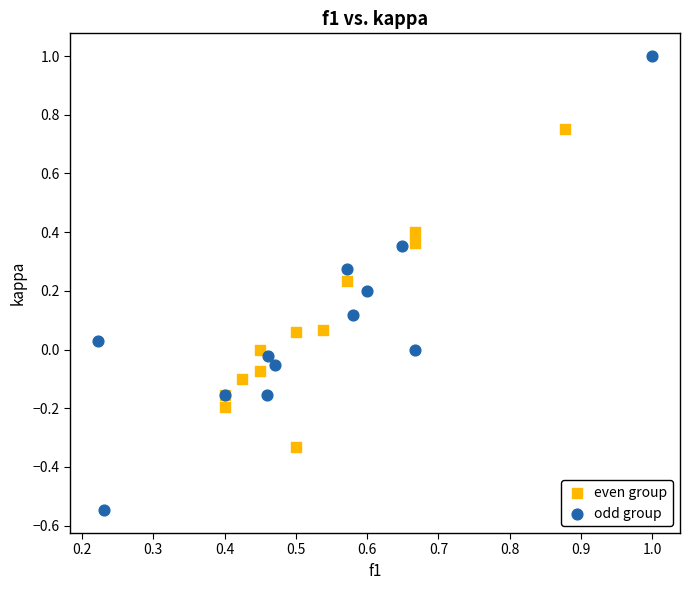

Which series has the widest spread of Y values?

odd group